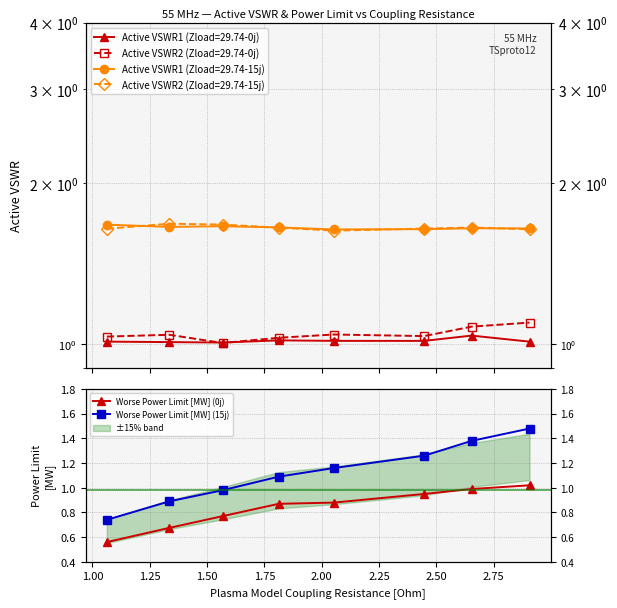

What is the average value of the Worse Power Limit [MW] (0j) series?

0.8